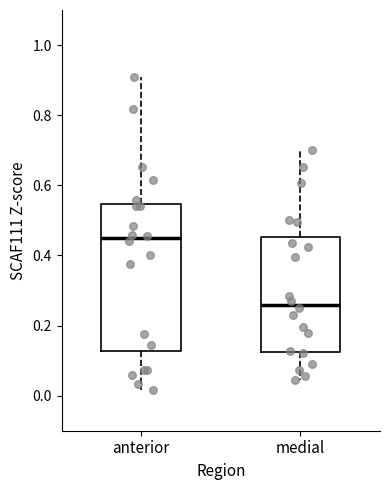

Reading left to right, transcribe this box plot: for each box, give where its median line is, the range the box spans, and where its two whiskers end, as read against the y-axis. The values are not printed on the chart, so give them approximately, as read against the axis.

anterior: median 0.44, box 0.12 to 0.54, whiskers 0.02 to 0.90
medial: median 0.26, box 0.12 to 0.46, whiskers 0.04 to 0.70